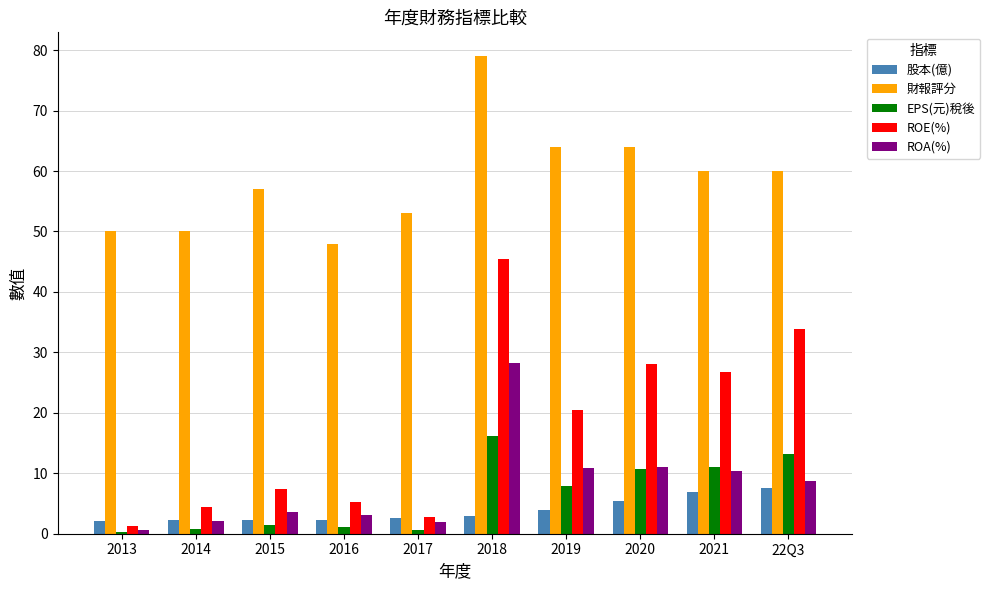

At which category is the sum across all series the highest?

2018